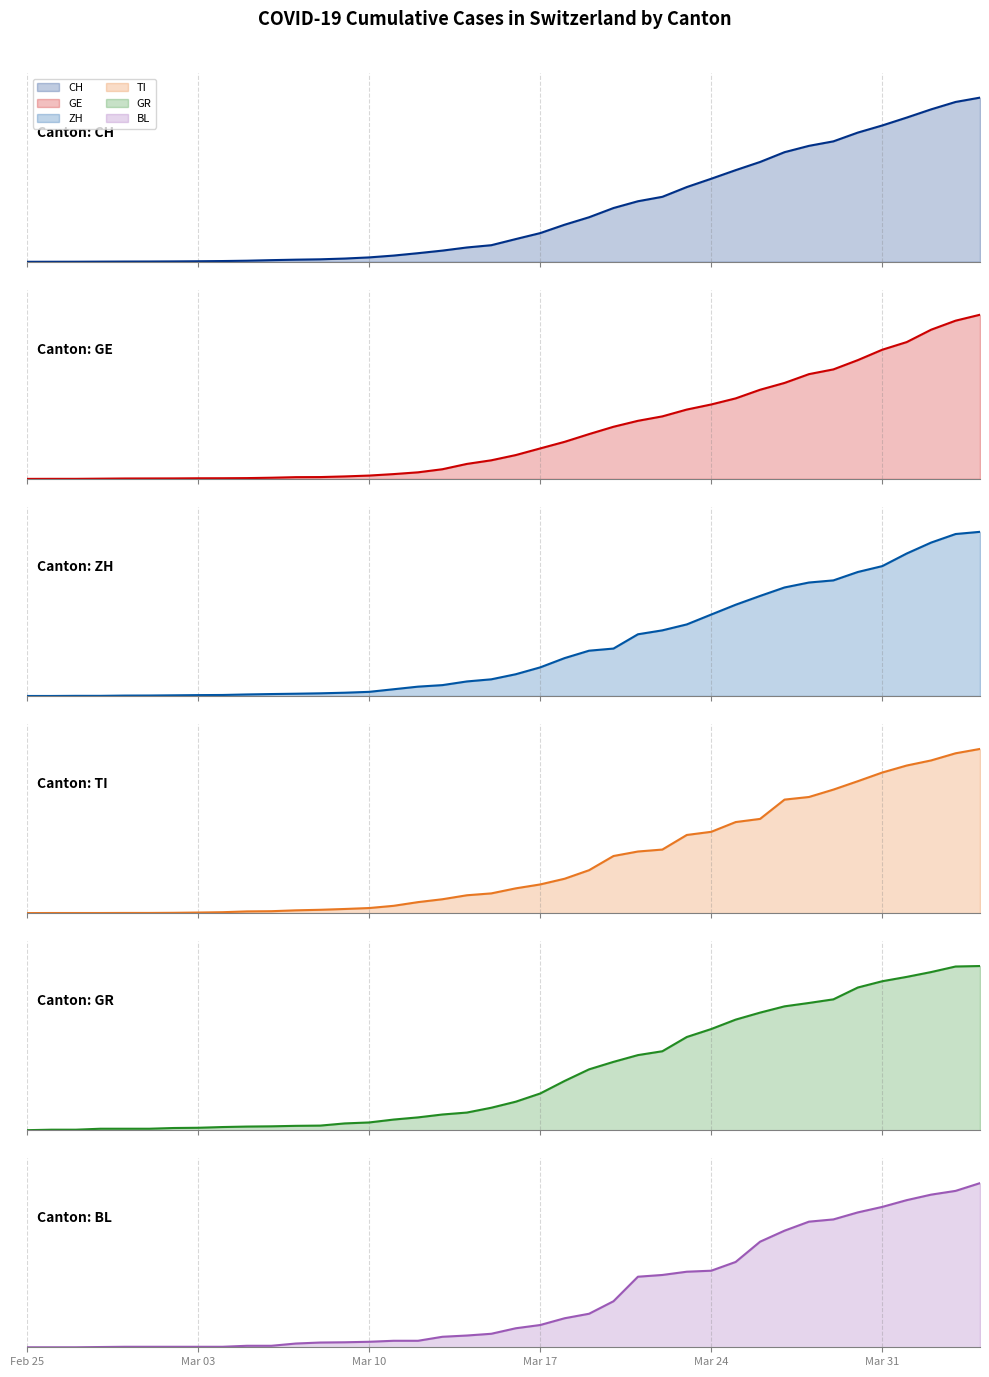

Read the TI value at Mar 10.

75